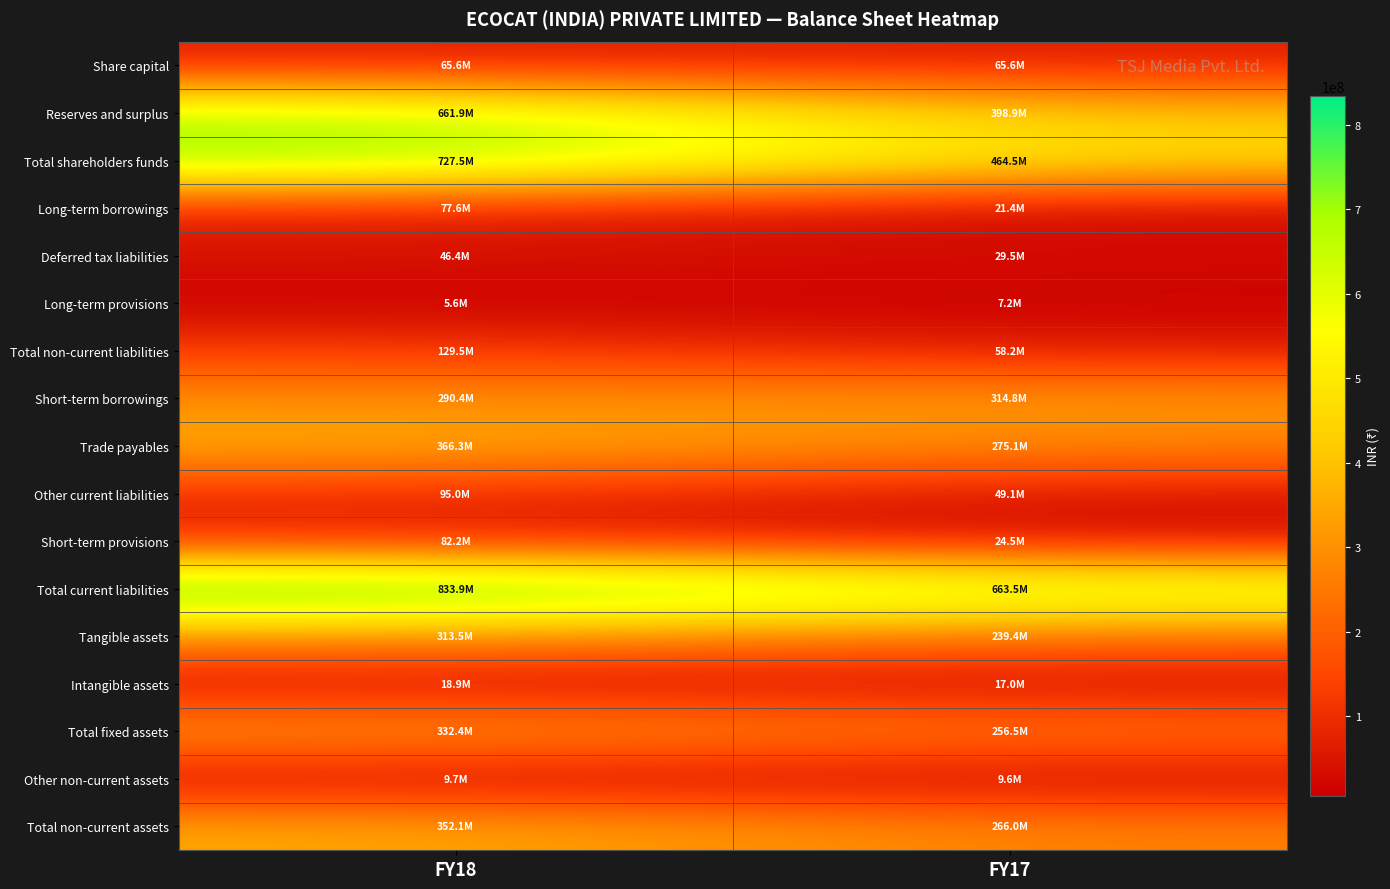

Between FY18 and FY17, which series saw the biggest shift?

Reserves and surplus